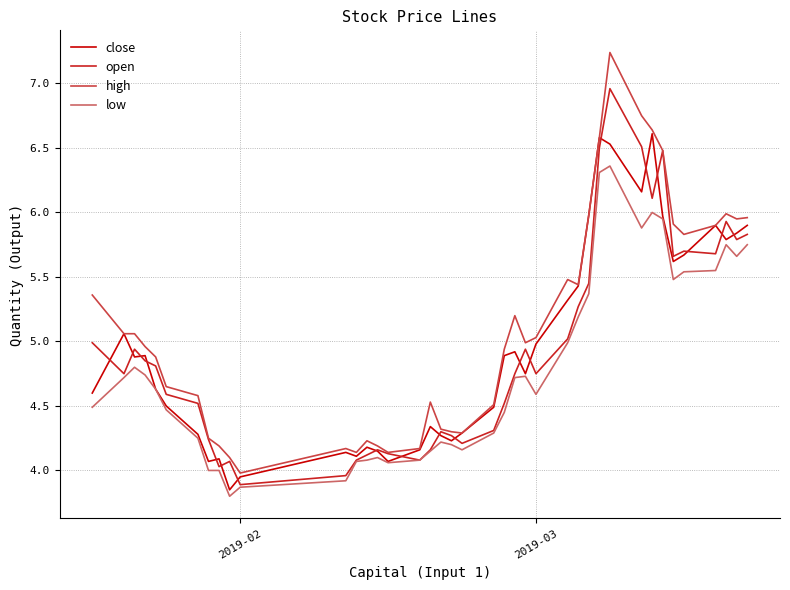

What is the smallest value displayed?

3.8